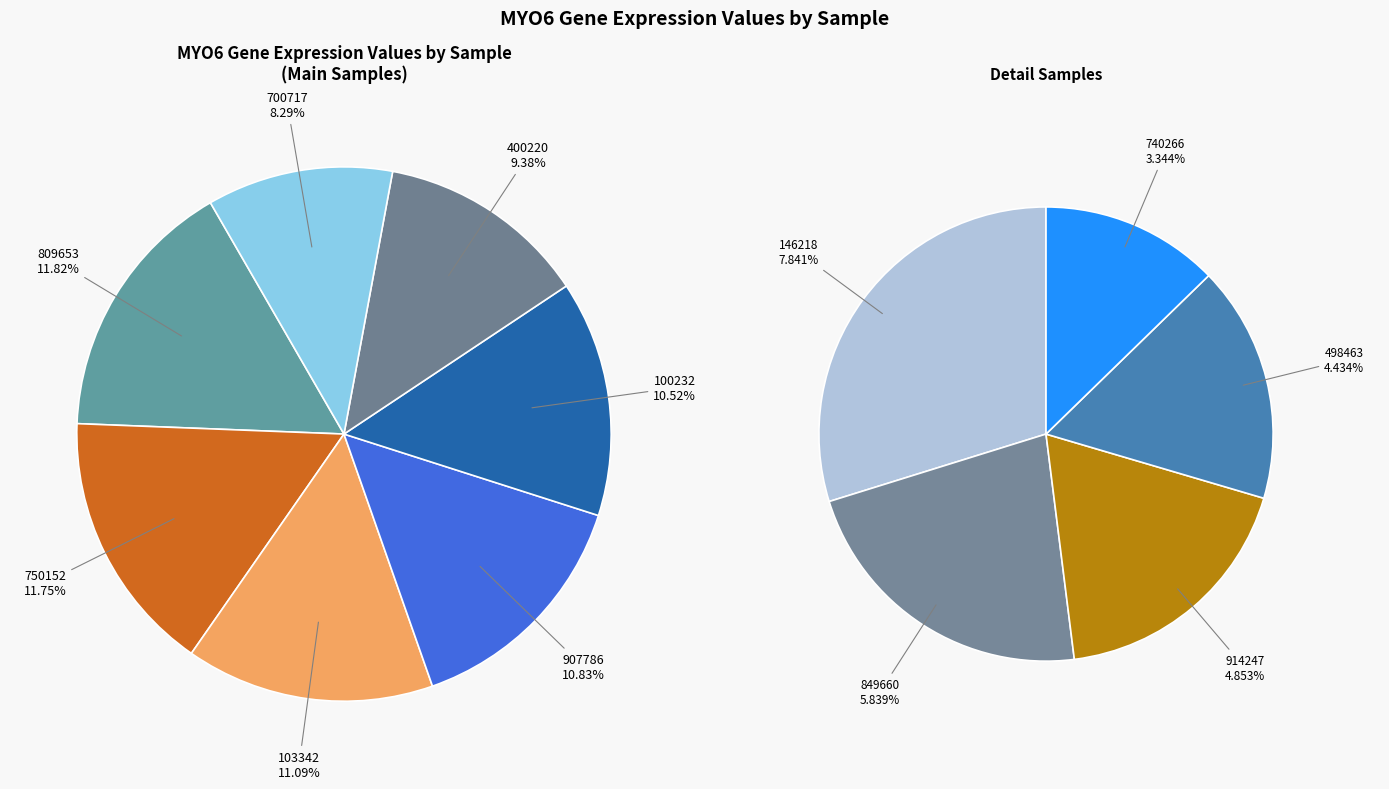

What is the ratio of the value at 750152 to the value at 103342?

1.1